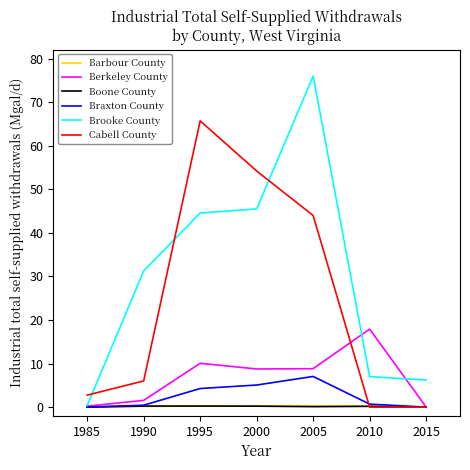

Is it true that Braxton County equals 0.4 at 1990?

True